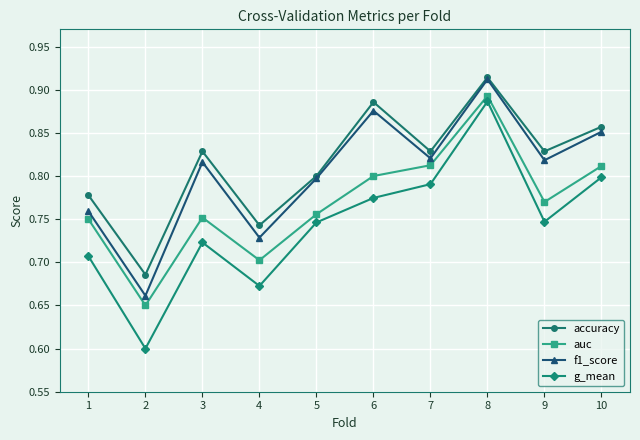

At which category does accuracy reach its first local peak?

3